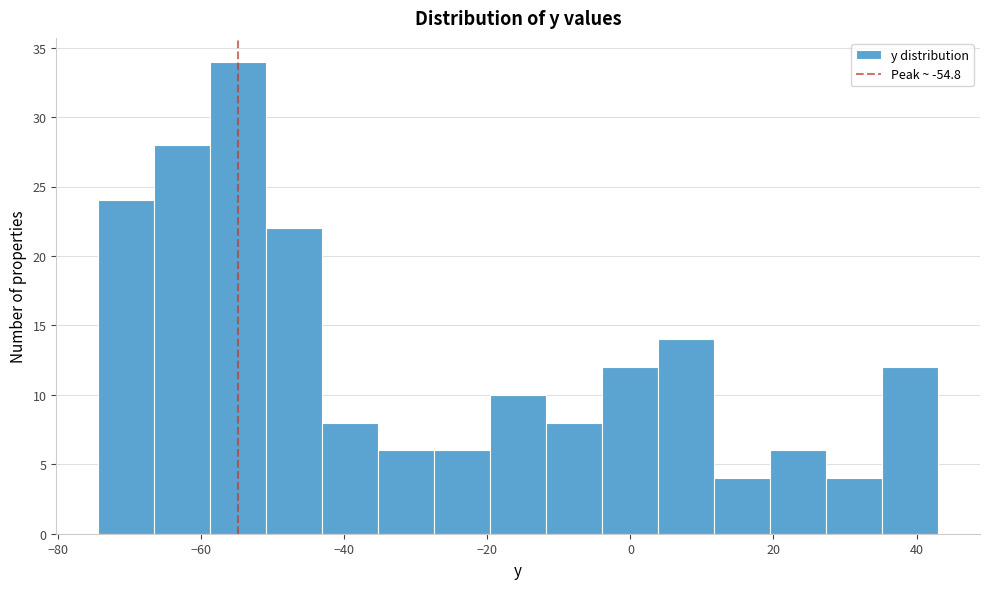

Around what value on the x-axis is the tallest bar? Give the approximate position of its centre, as read against the axis.

-54